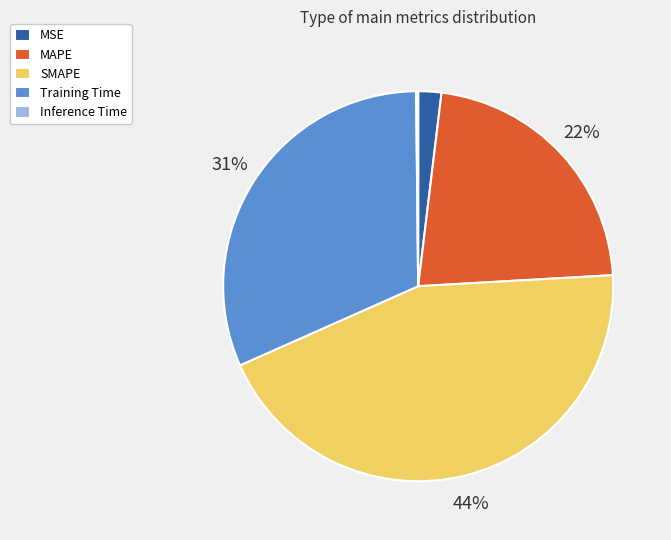

What is the ratio of the value at MAPE to the value at Training Time?

0.7